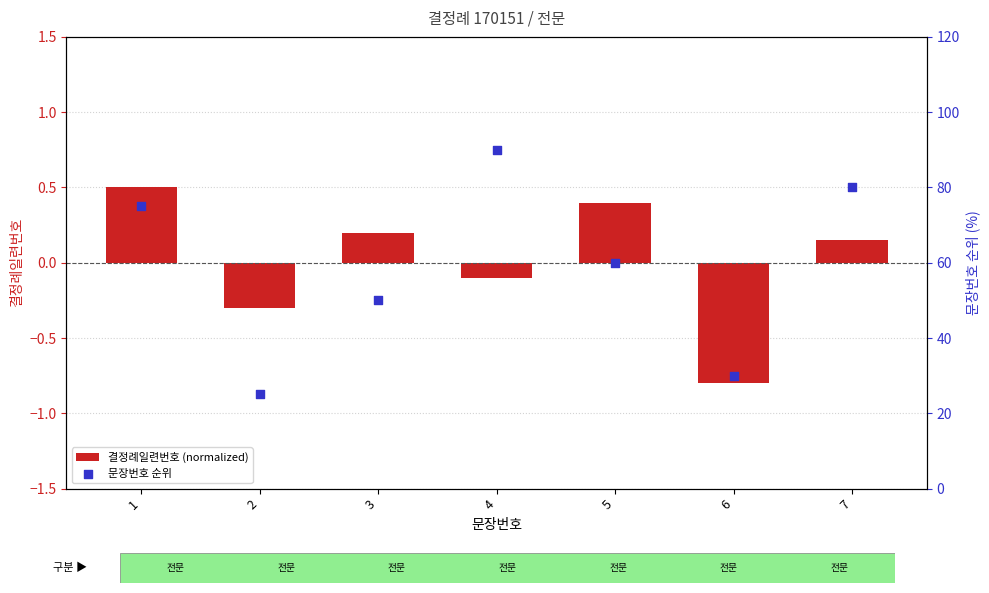

Which series has the largest total across all categories?

문장번호 순위